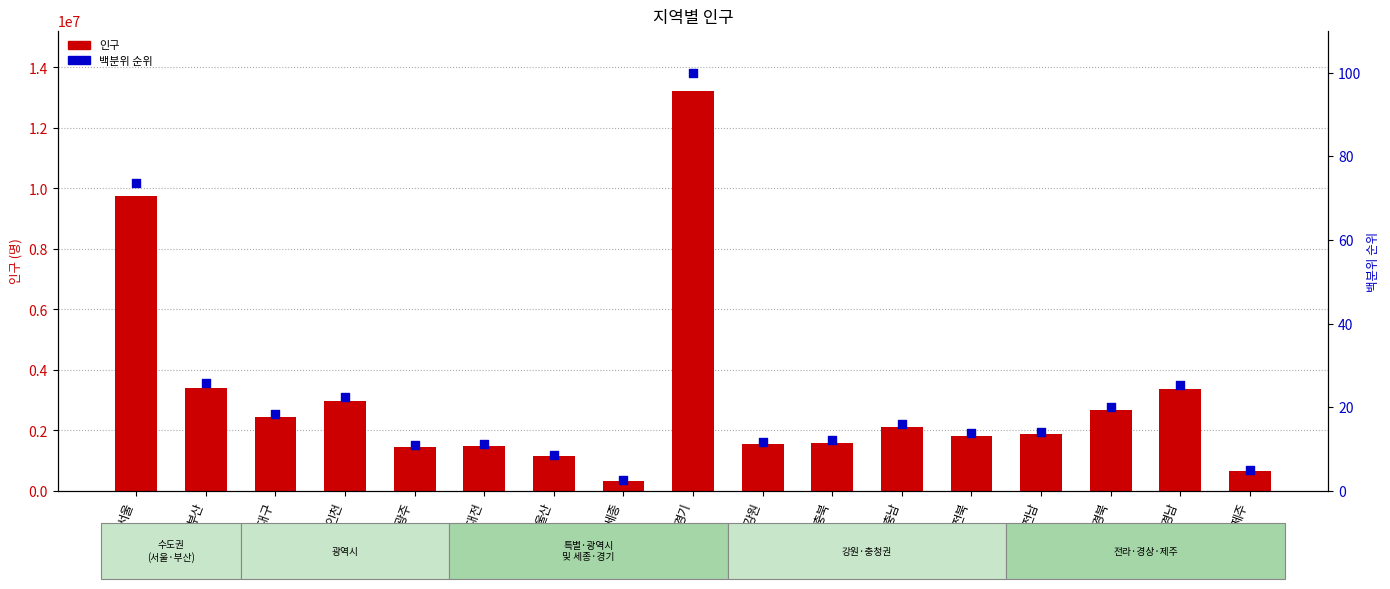

At how many categories does at least one series exceed 12548441?

1